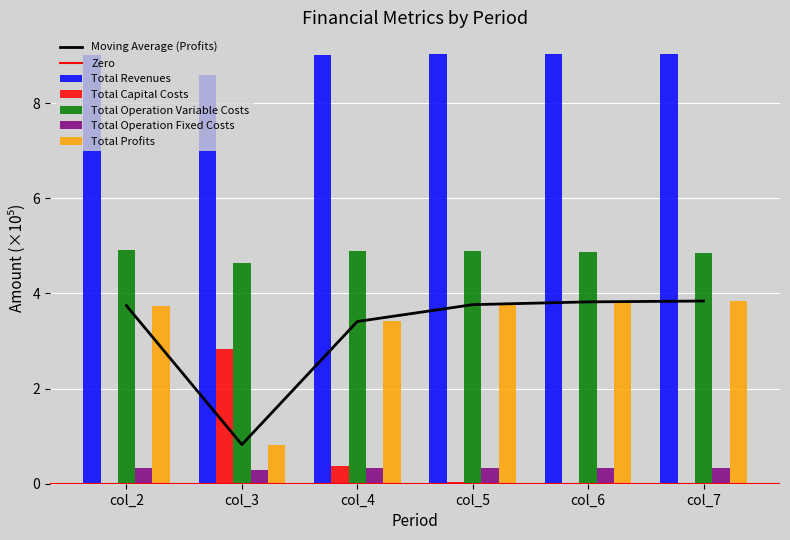

What is the spread (max minus min) of values at col_5?

9.0